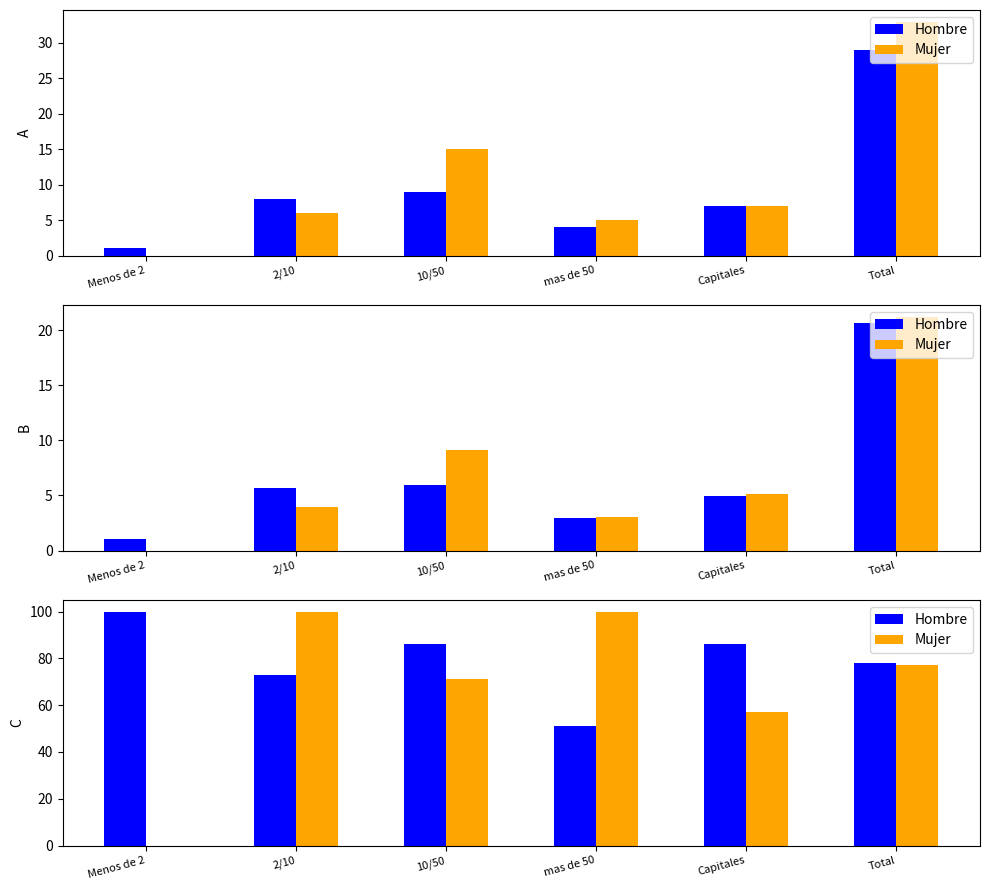

The Hombre series shows 21 at Capitales. True or false?

False